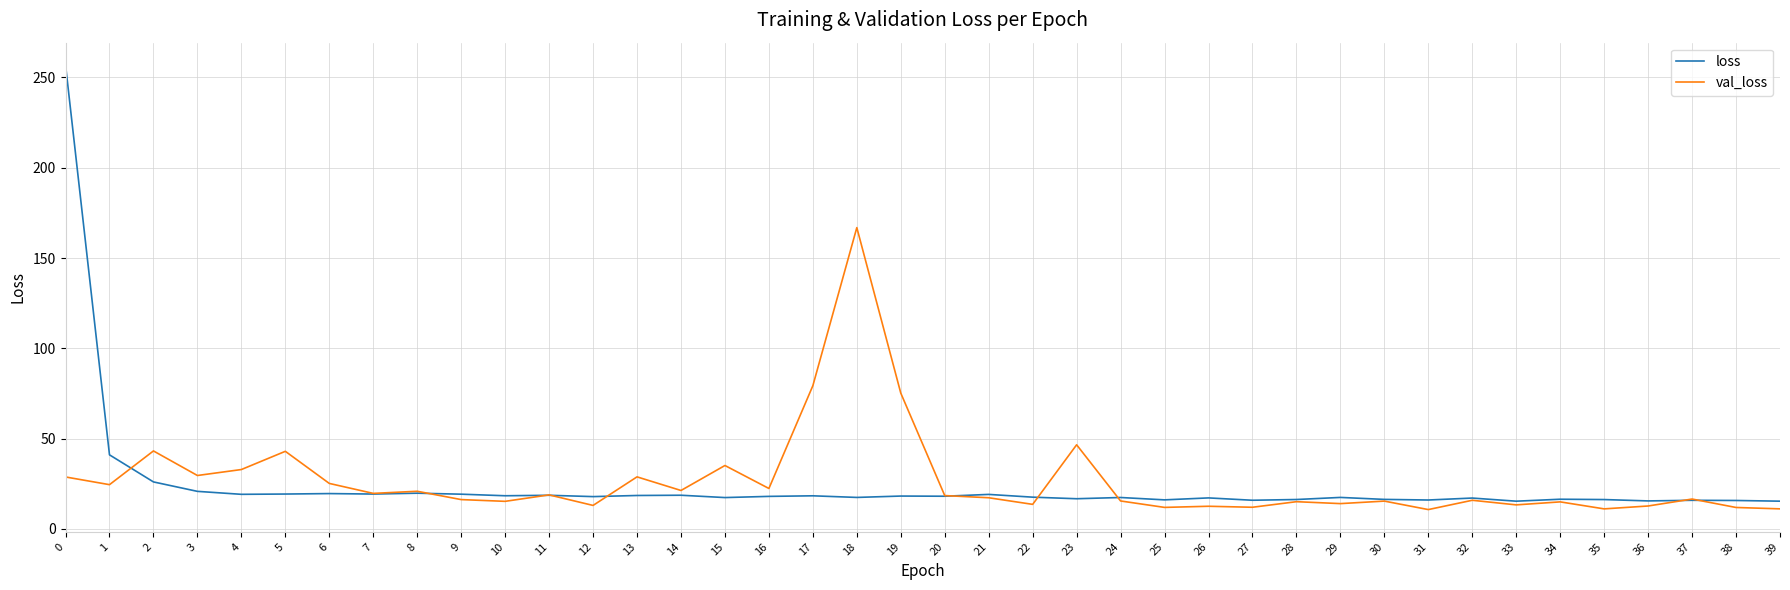

What is the greatest value displayed?

256.9